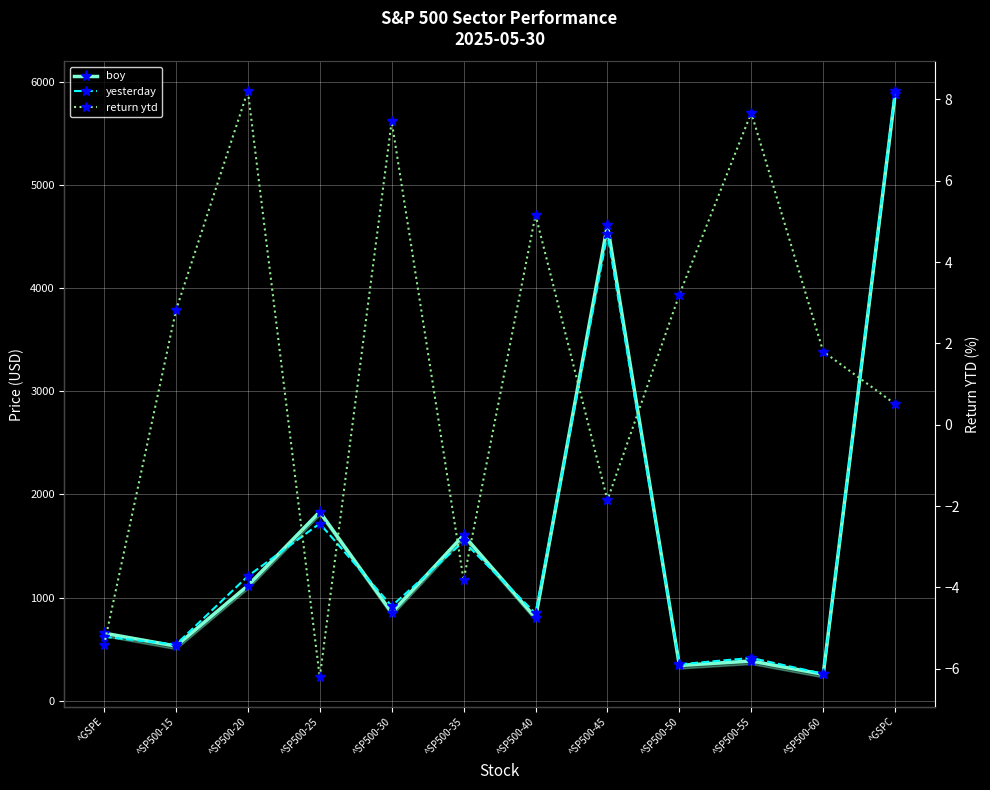

What is the difference between the maximum and minimum values in the return ytd series?

14.4